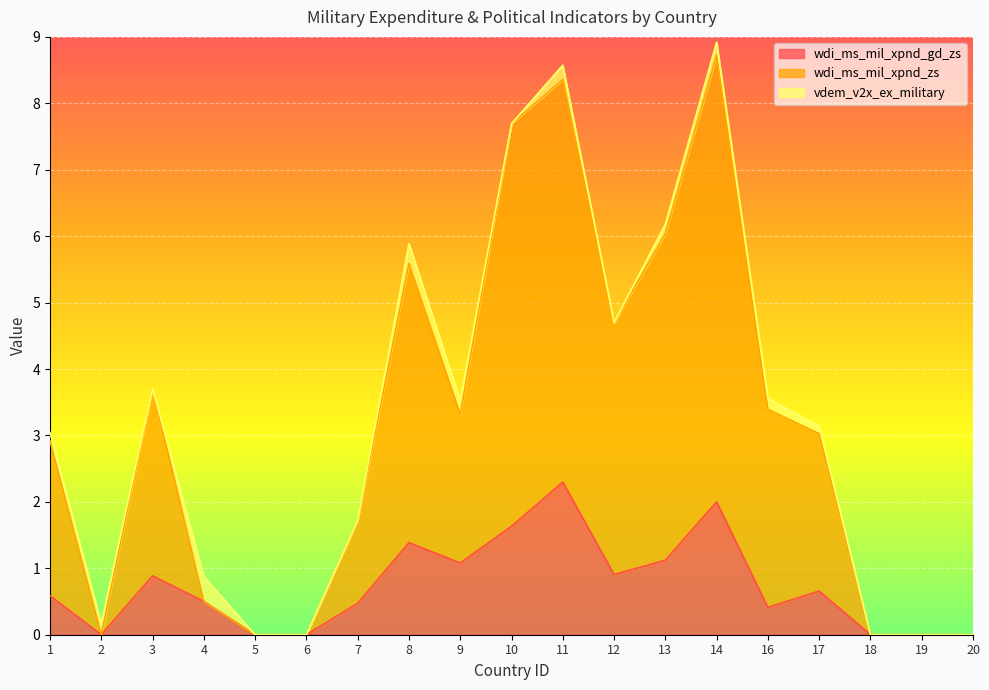

Where is wdi_ms_mil_xpnd_zs nearest to the value 4?

3